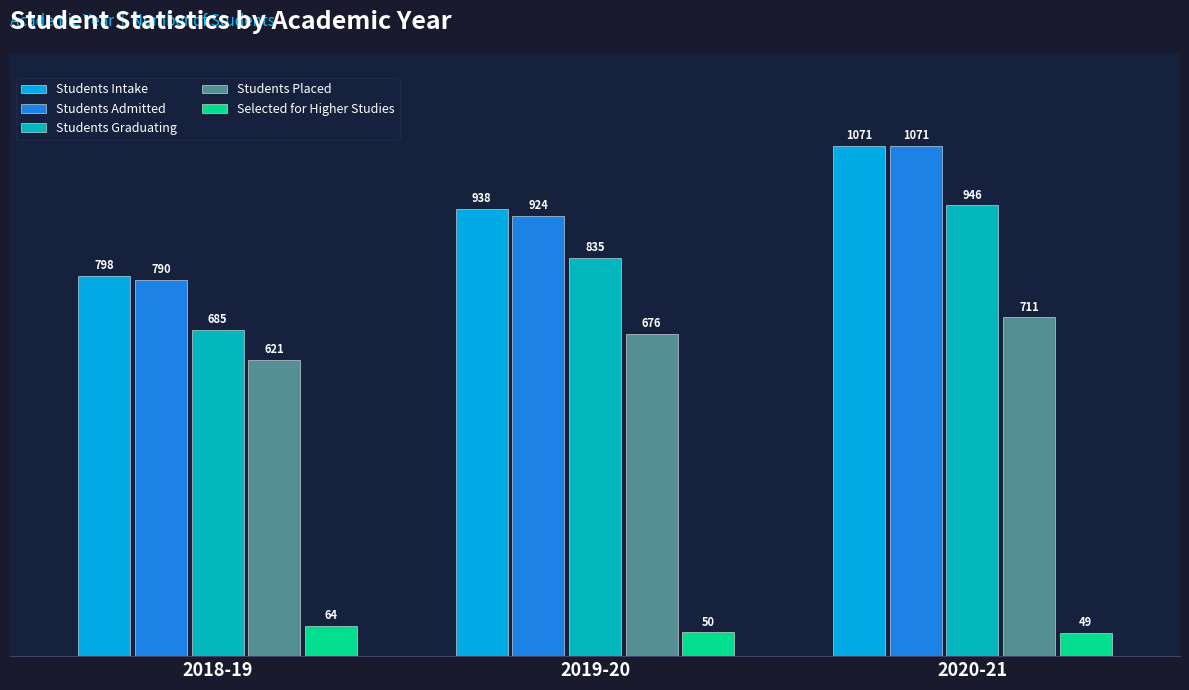

What is the value of the Students Admitted bar at the 3rd from the left?

1071